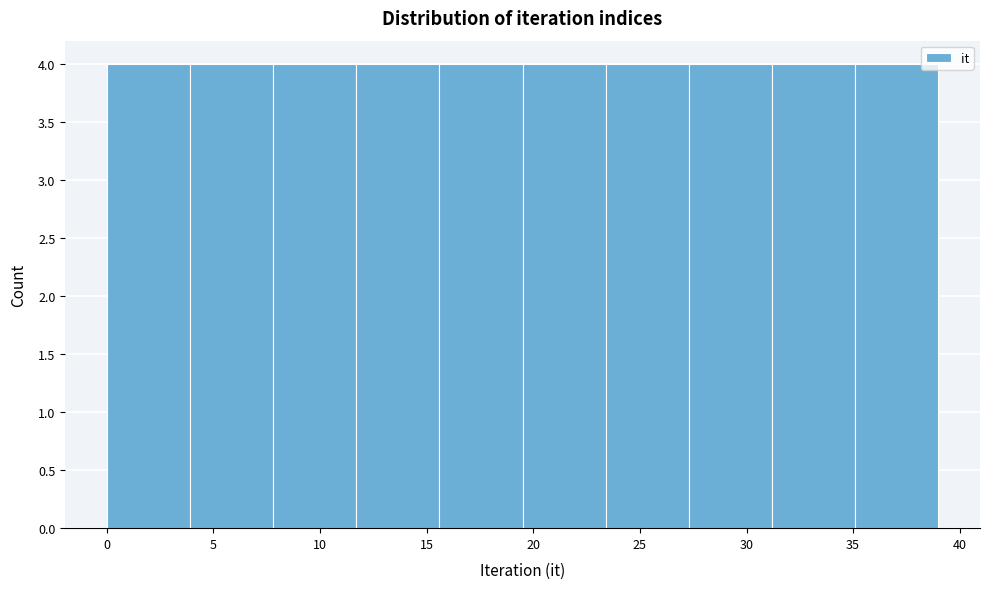

Reading left to right, transcribe this chart: for each bar, give the range it covers on the x-axis and its height. Neither the bar edges nor the heights are printed on the chart, so give them approximately, as read against the axes.

0.0 to 3.9: 4
3.9 to 7.8: 4
7.8 to 11.7: 4
11.7 to 15.6: 4
15.6 to 19.5: 4
19.5 to 23.4: 4
23.4 to 27.3: 4
27.3 to 31.2: 4
31.2 to 35.1: 4
35.1 to 39.0: 4